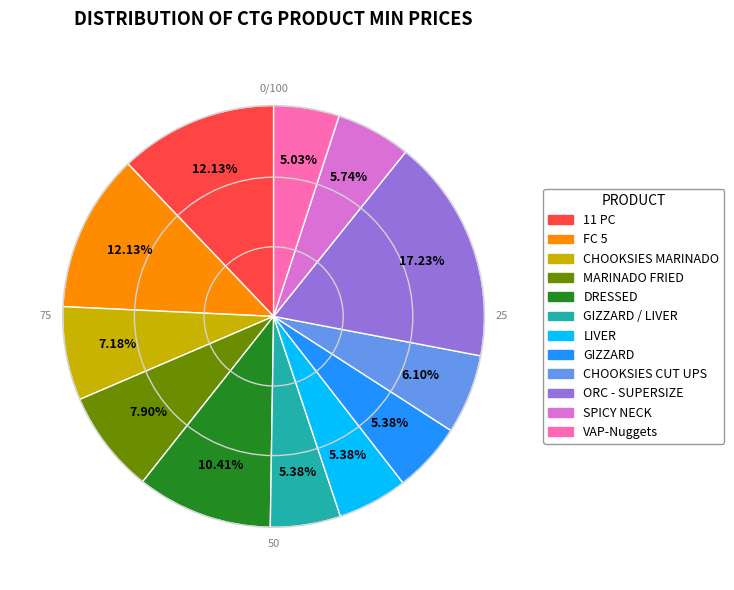

Does any single category account for the majority?

No